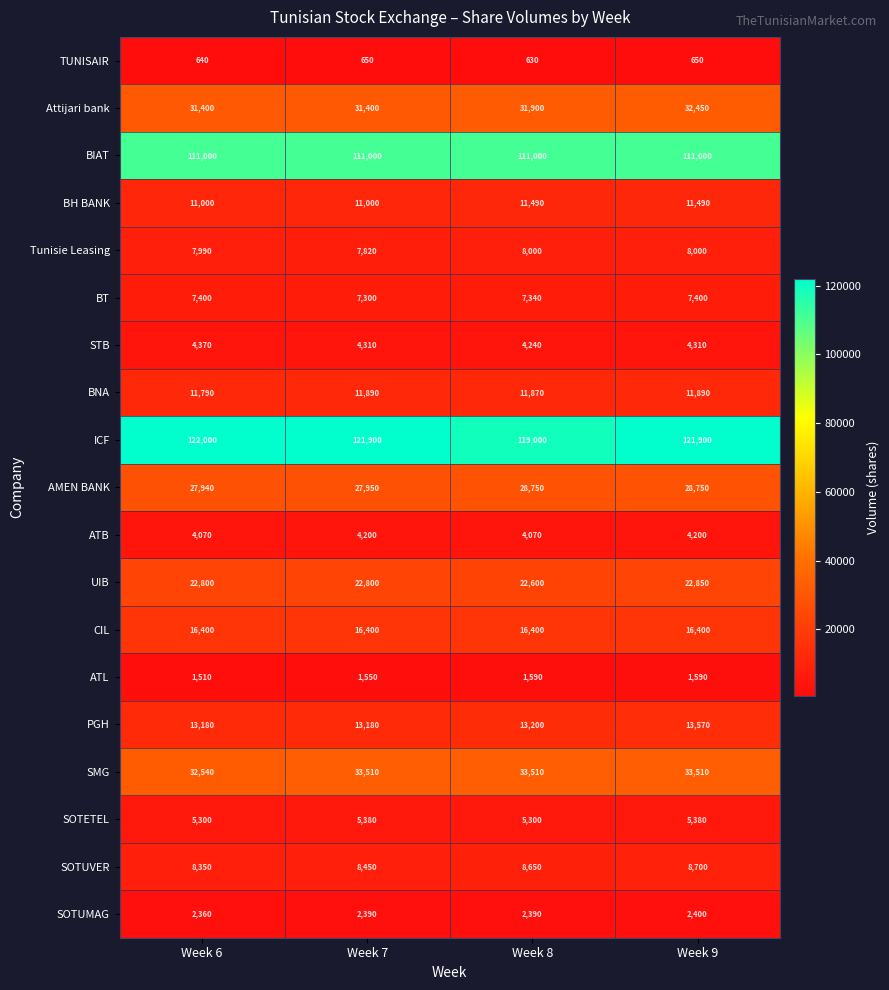

At how many categories does at least one series exceed 47722?

4